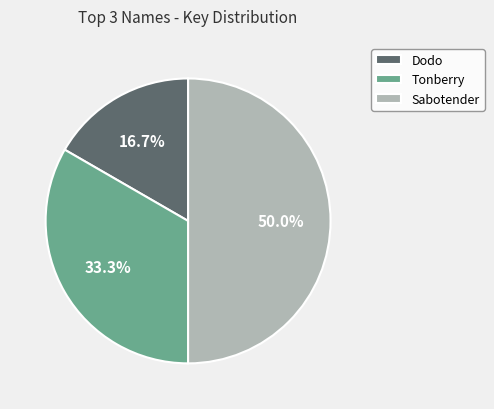

Is Tonberry the majority of the pie?

No